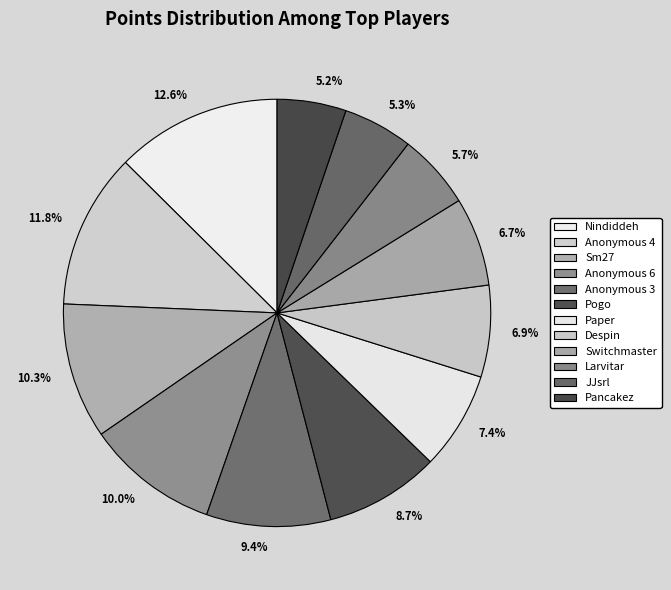

To the nearest percent, what is the difference between the largest and smallest slice percentages?

7%